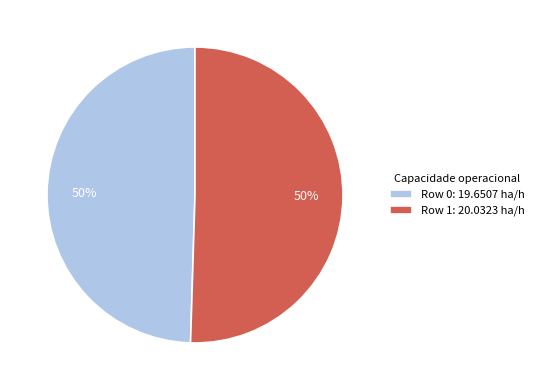

To the nearest percent, what is the average slice percentage?

50%